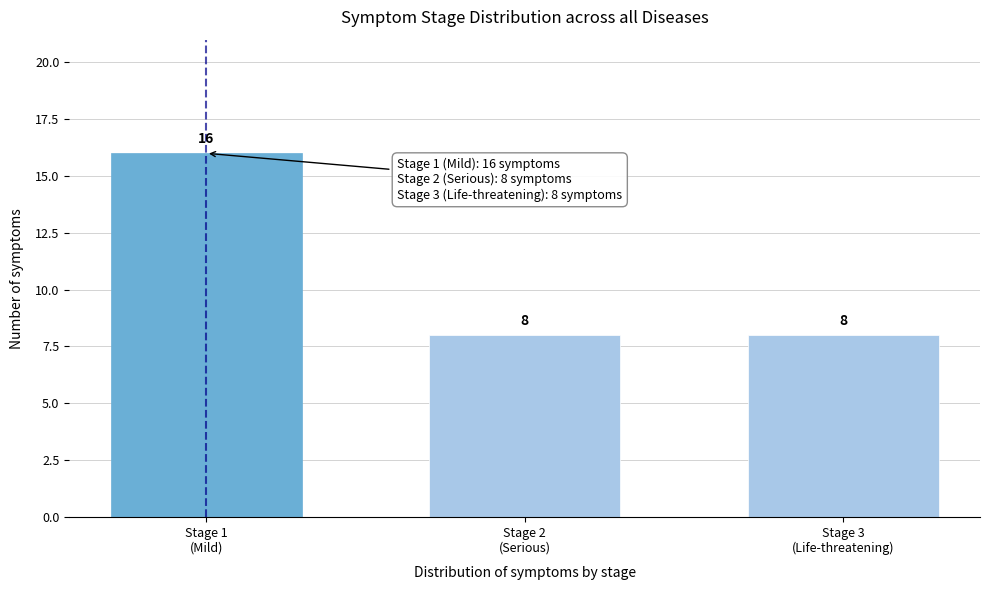

Reading right to left, extract all data points from this chart.

8	8	16